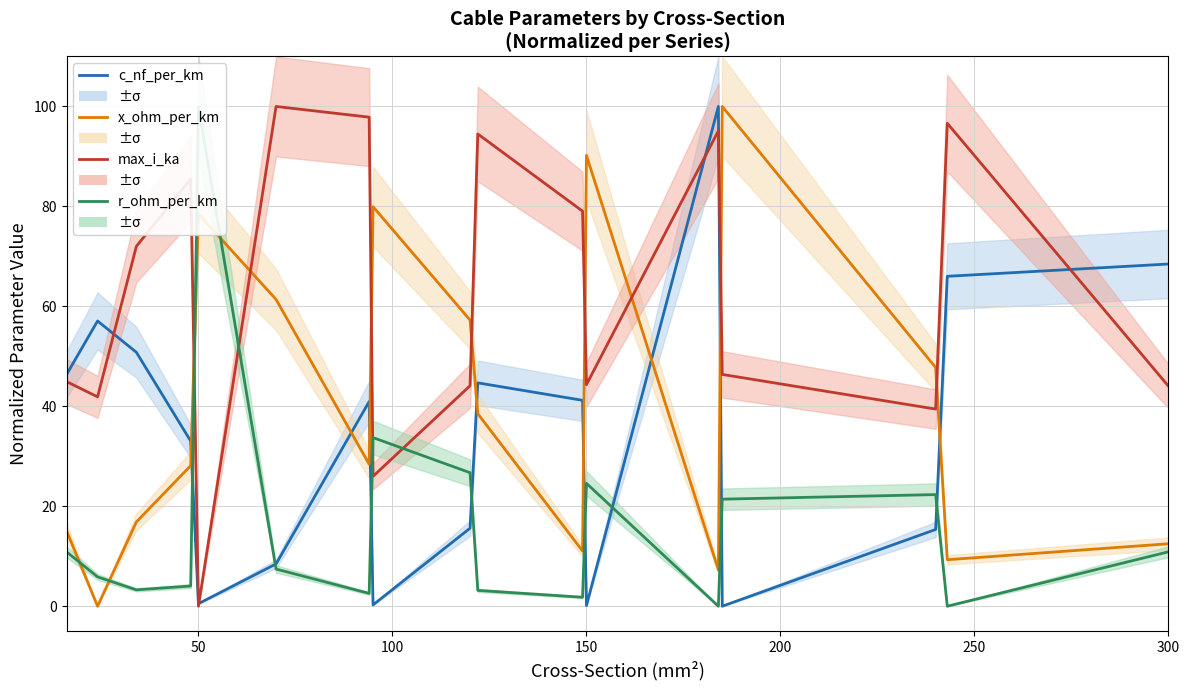

True or false: max_i_ka has more than 0 interior local peaks.

True